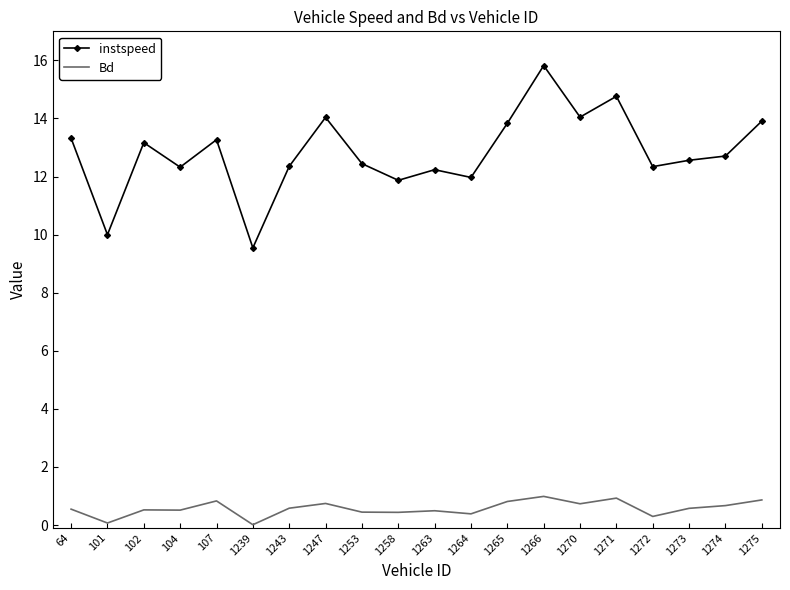

What is the difference between the highest and lowest values at 1263?

11.7